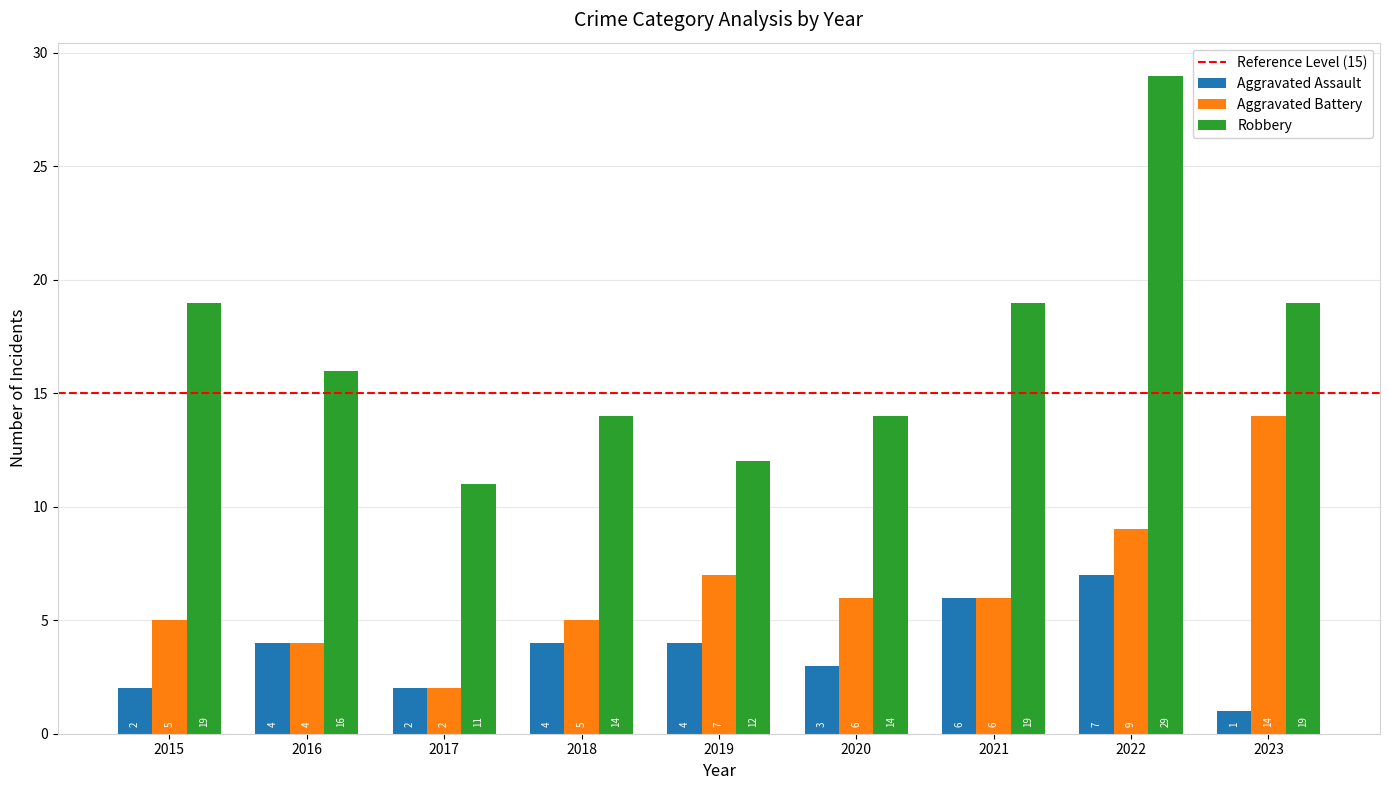

At which label does Aggravated Battery first exceed 6?

2019